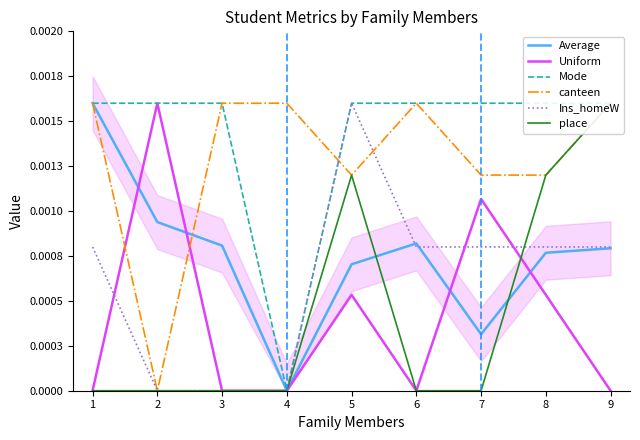

At which category does Uniform reach its first local valley?

6